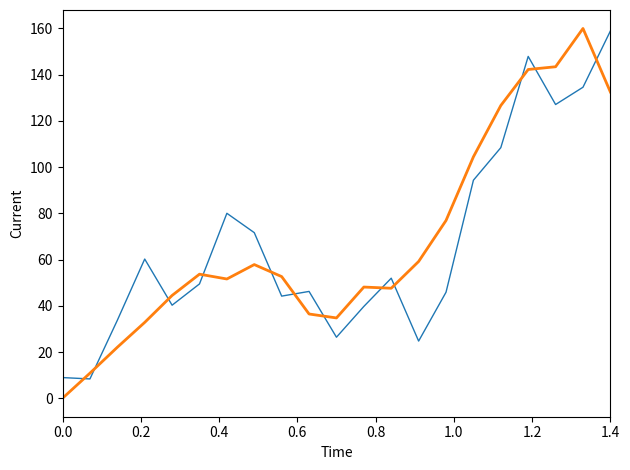

What is the greatest value displayed?

160.0